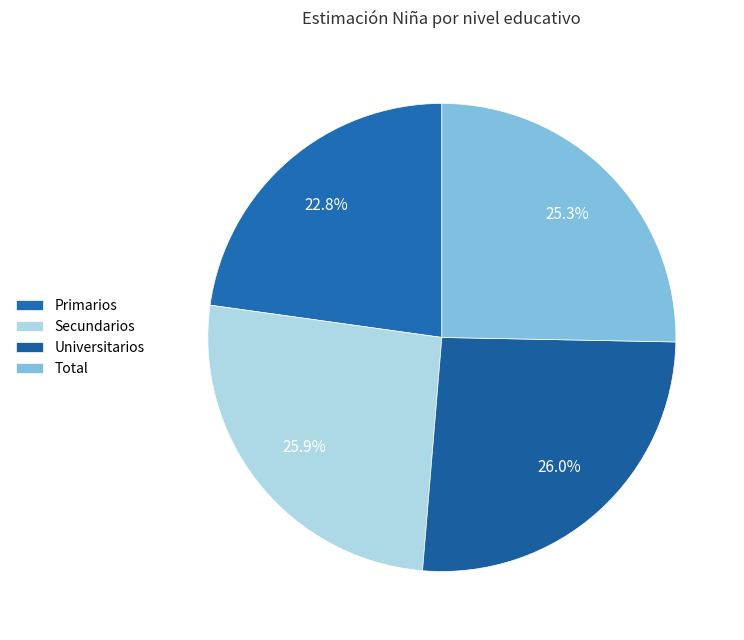

To the nearest percent, what is the difference between the Primarios and Universitarios slice percentages?

3%